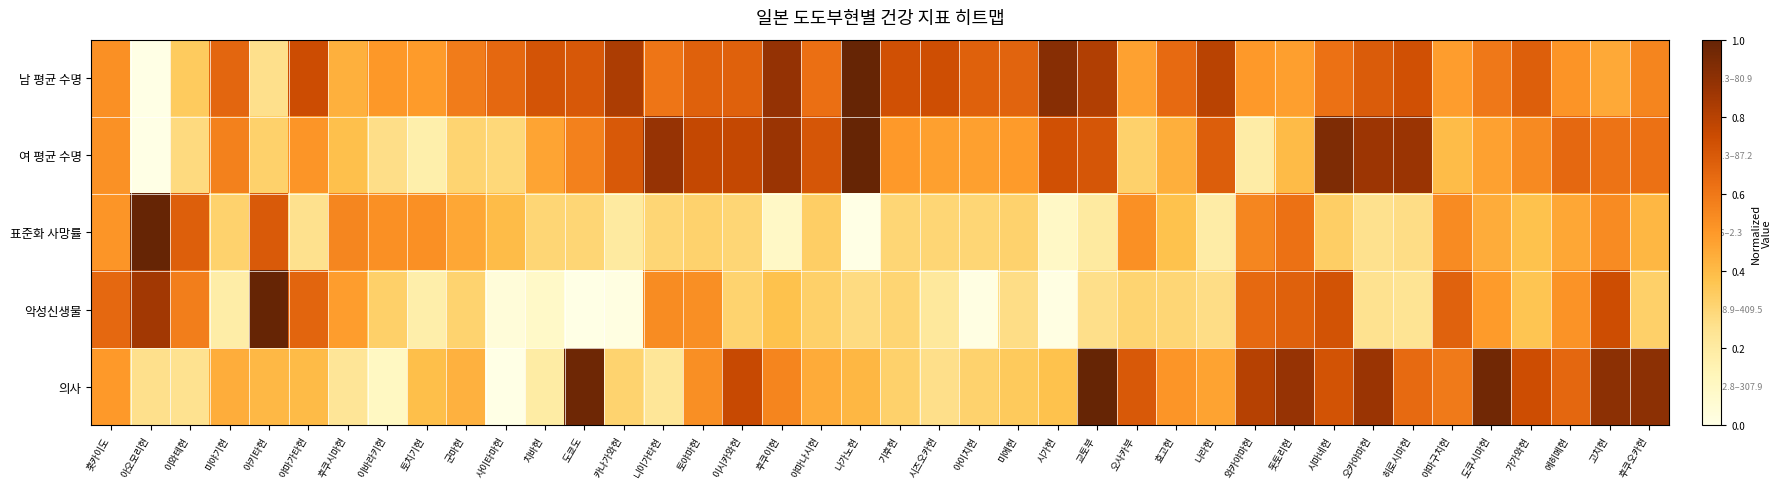

List the series in order of their peak value, highest first.

의사, 악성신생물, 남 평균 수명, 여 평균 수명, 표준화 사망률